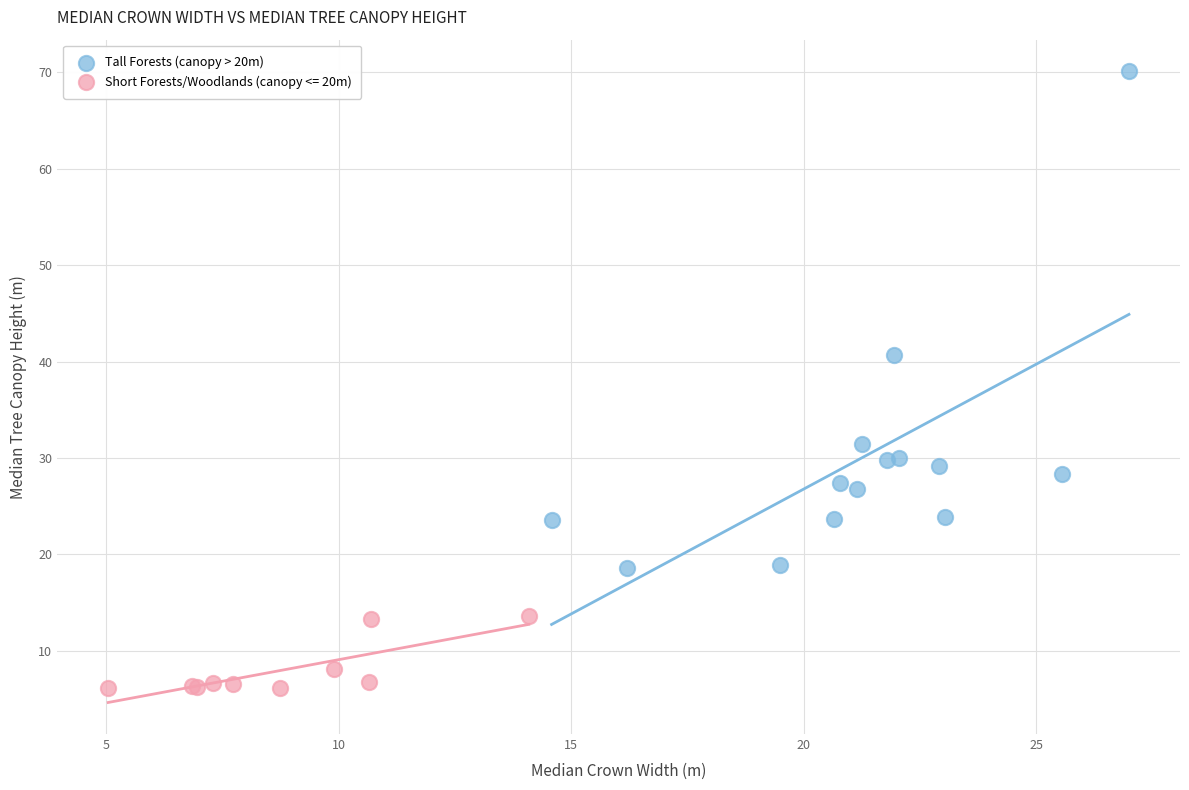

Which series reaches the minimum Y coordinate?

Short Forests/Woodlands (canopy <= 20m)